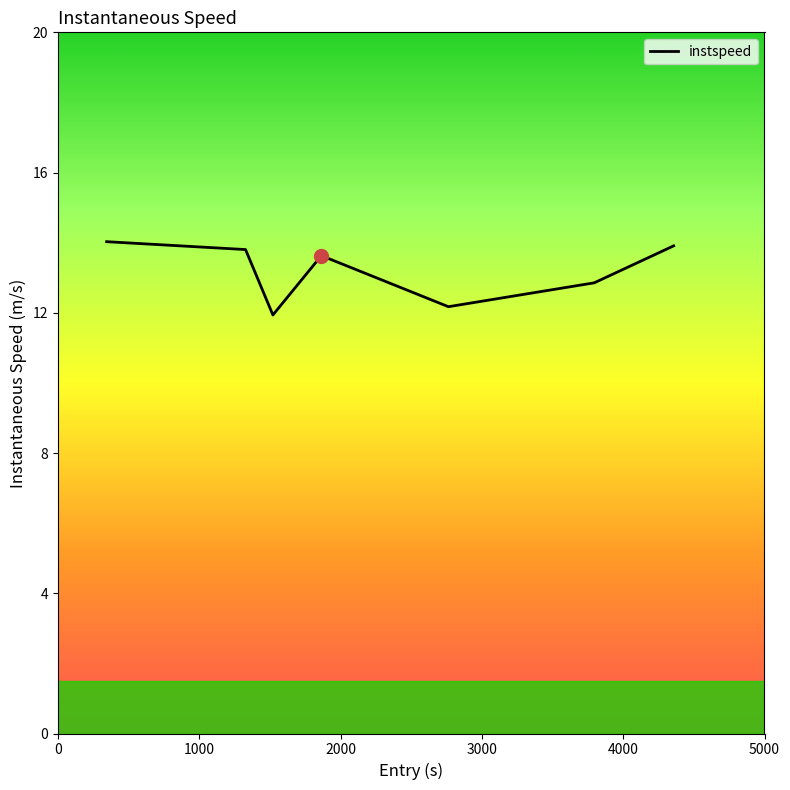

Count the number of data series in this chart.

1